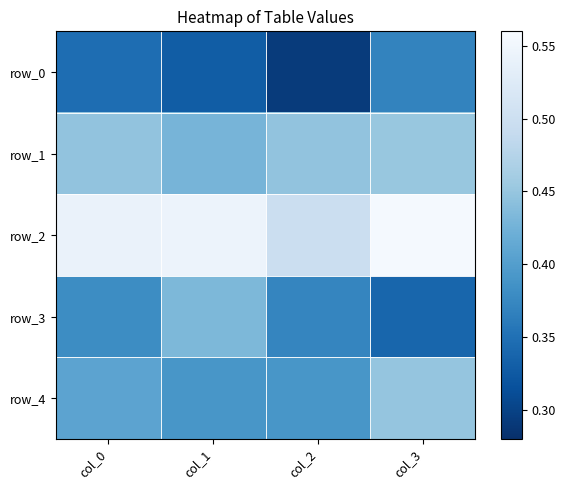

What is the sum of all row_2 values?

2.1